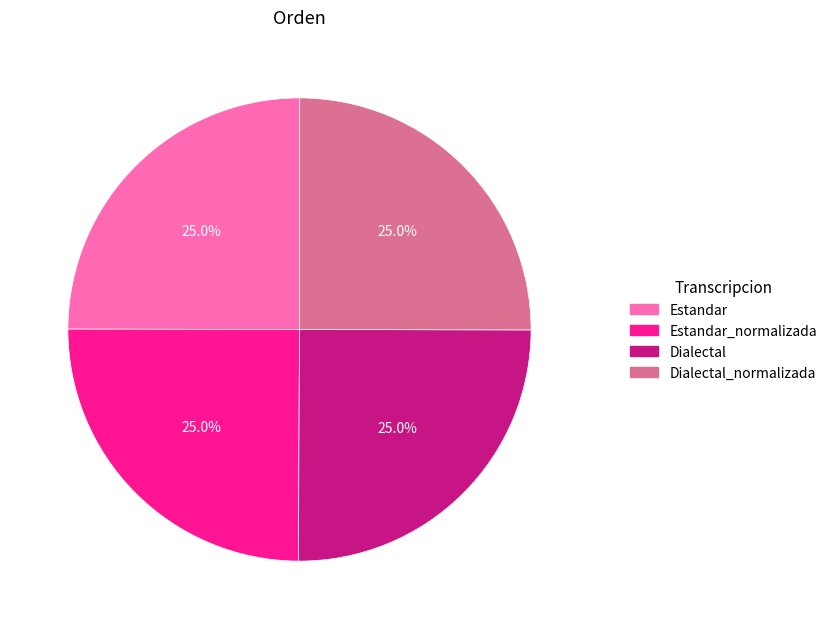

Does any single category account for the majority?

No